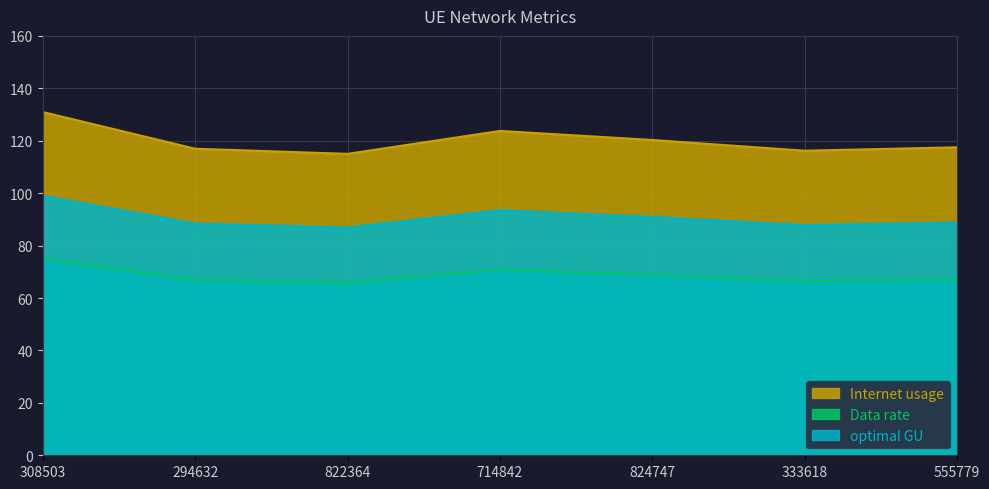

What is the difference between the maximum and minimum values in the Internet usage series?

15.9